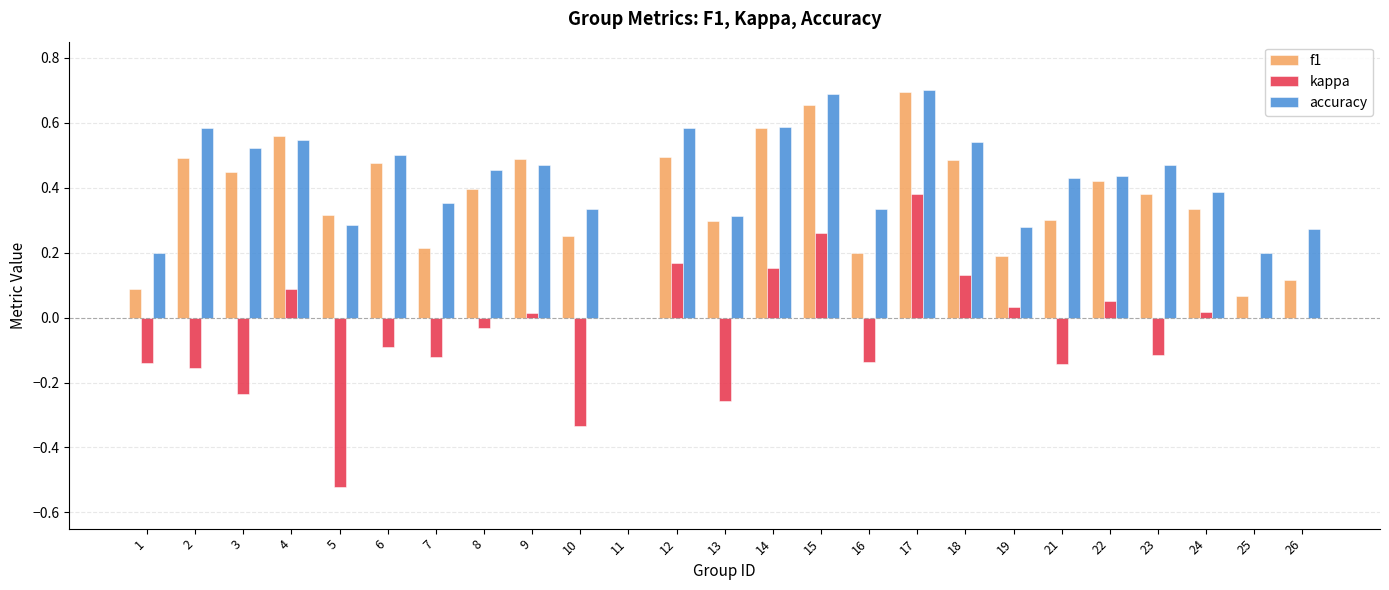

Which series changed the most between 8 and 25?

f1